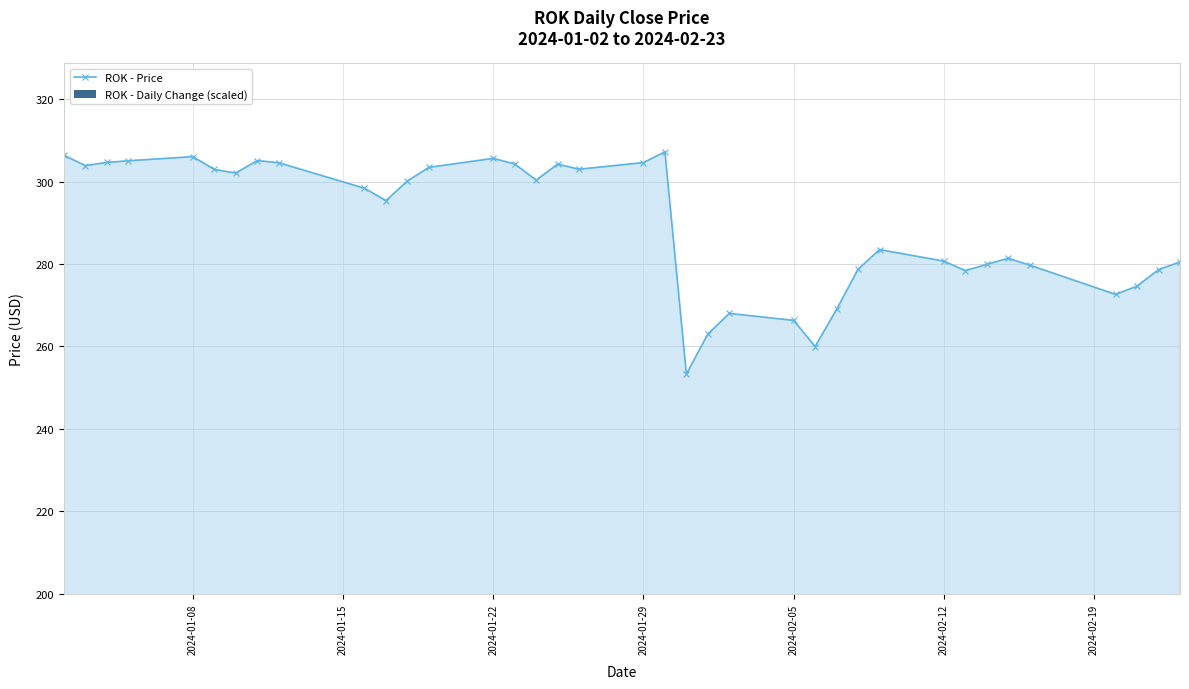

True or false: ROK - Price has more than 1 points higher than both neighbors.

True